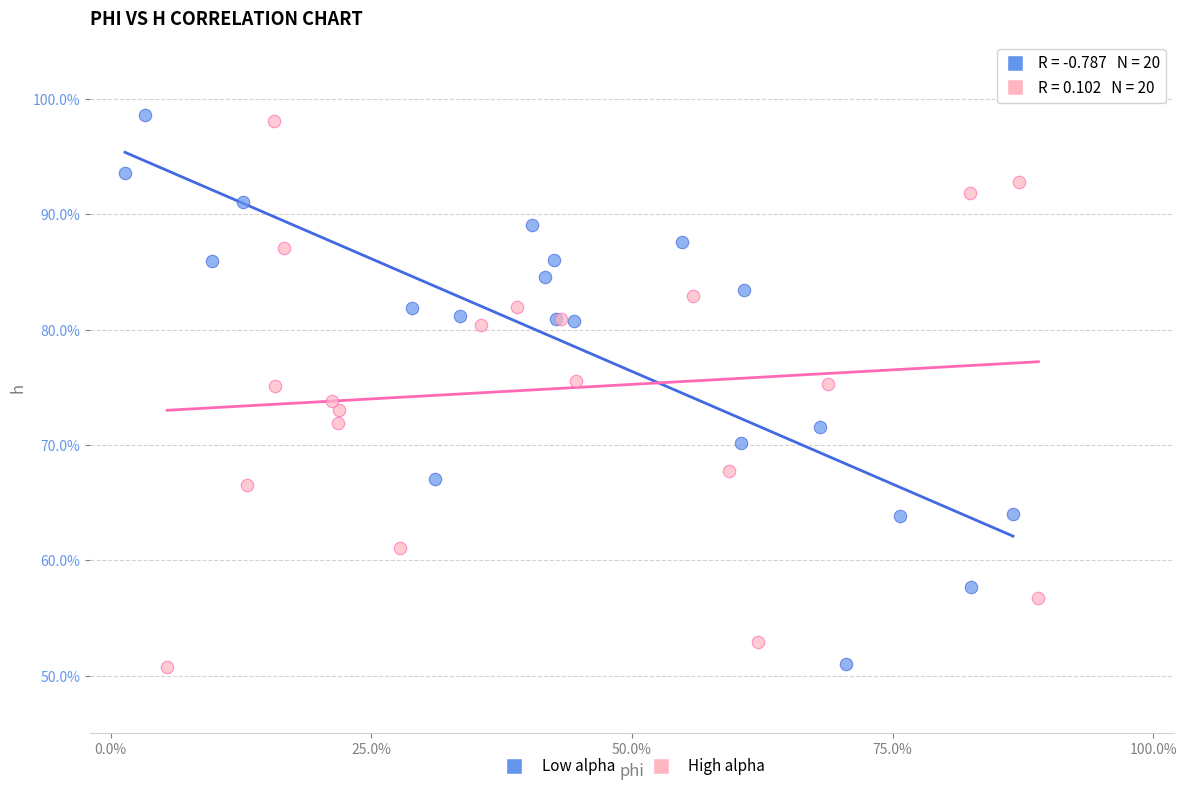

Which series contains the highest Y value?

Low alpha